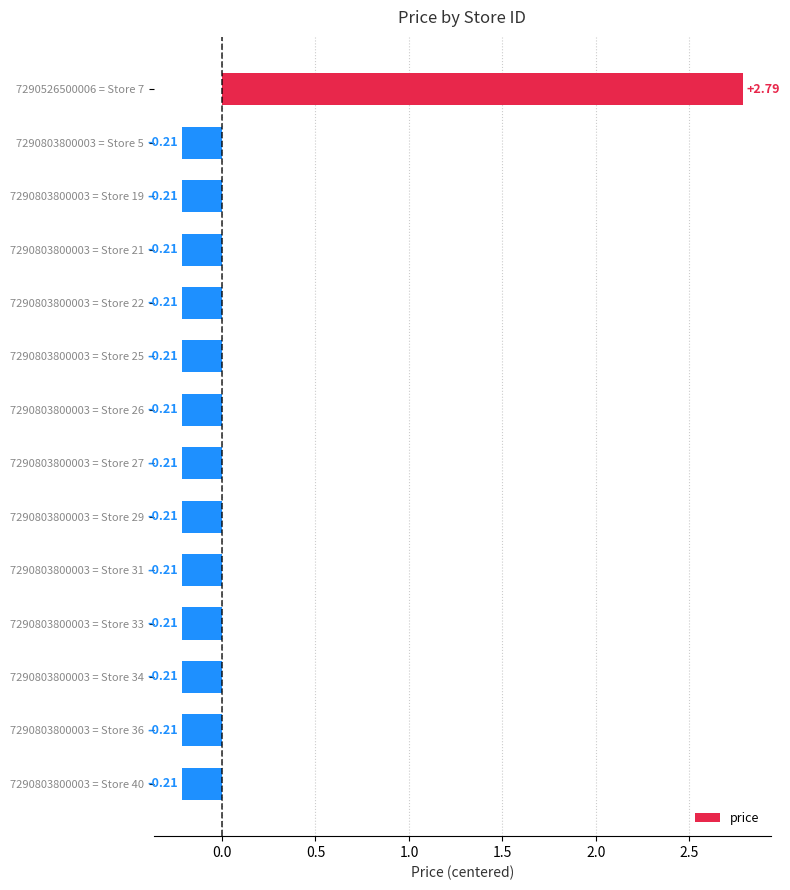

What is the difference between the maximum and minimum values?

3.0